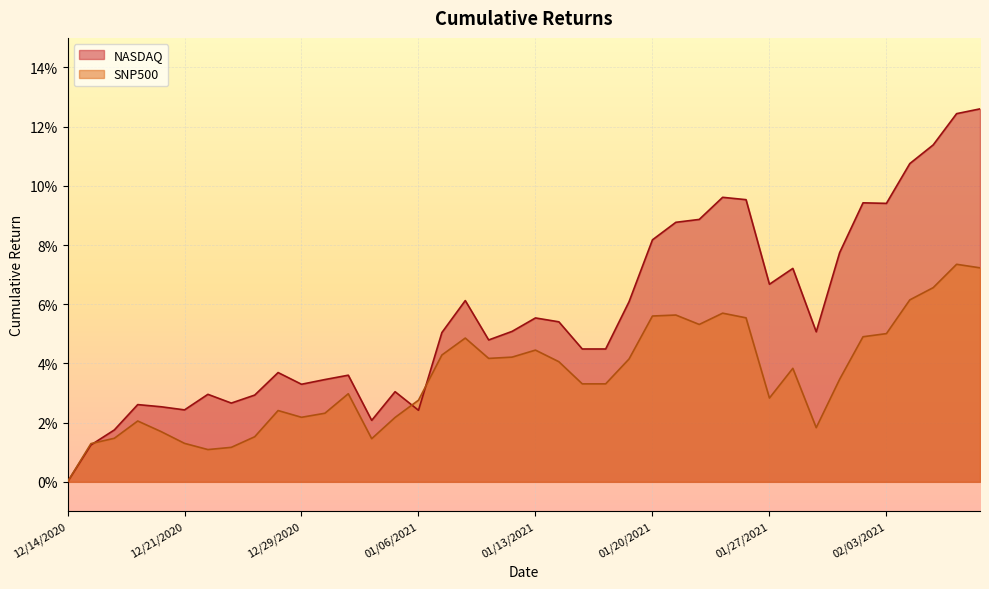

After their last crossing, which series has the higher values: SNP500 or NASDAQ?

NASDAQ